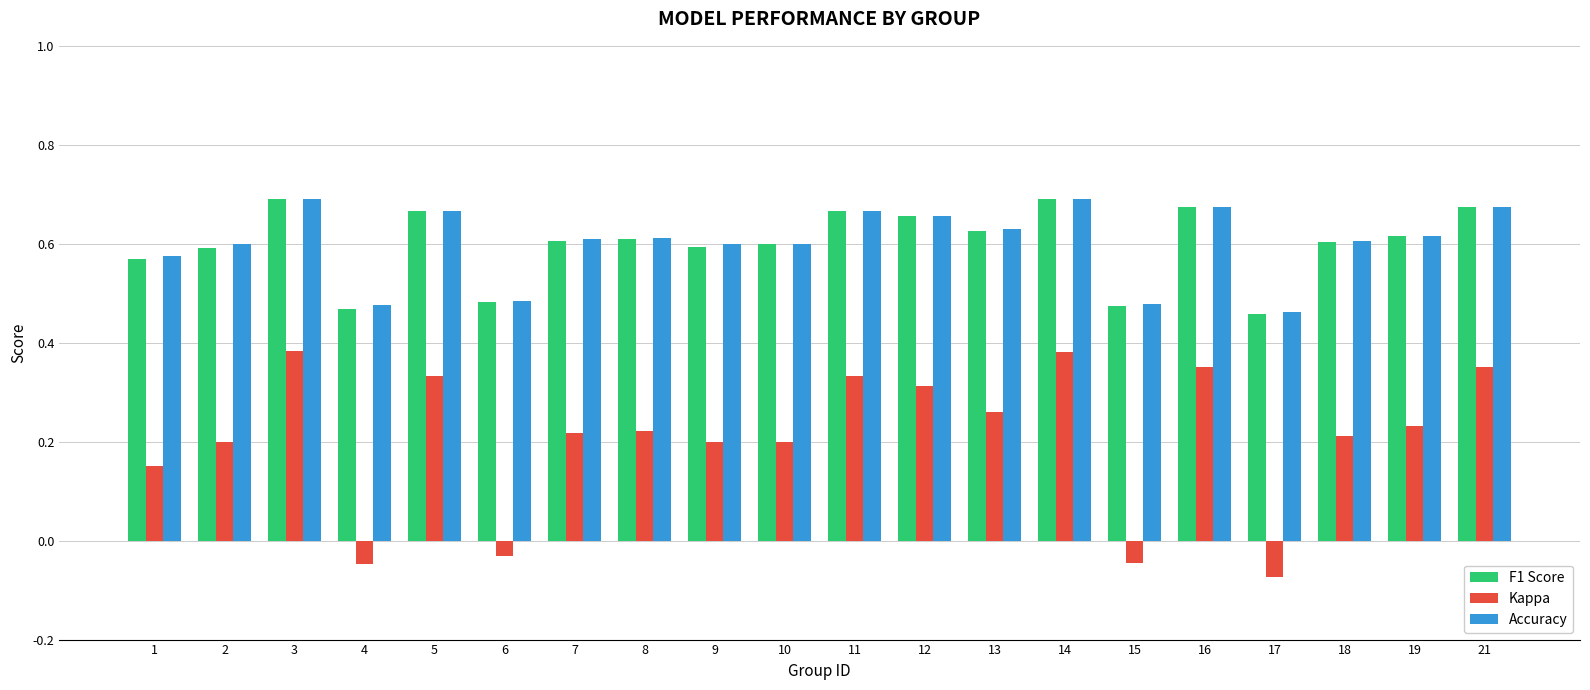

The Accuracy series shows 1.1 at 13. True or false?

False